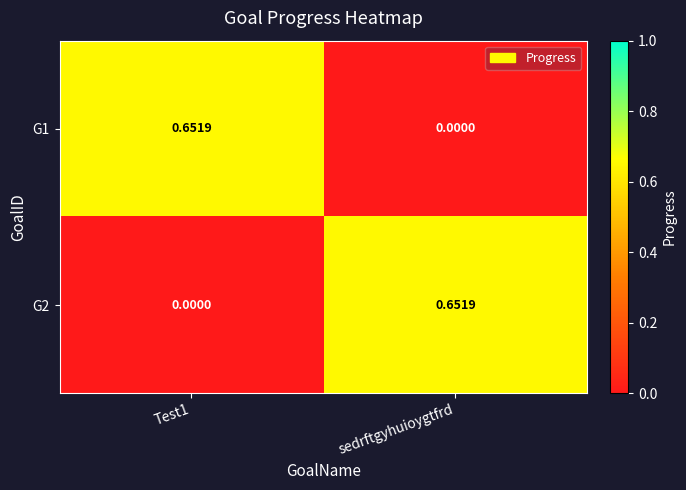

Which category has the lowest value in the G1 series?

sedrftgyhuioygtfrd